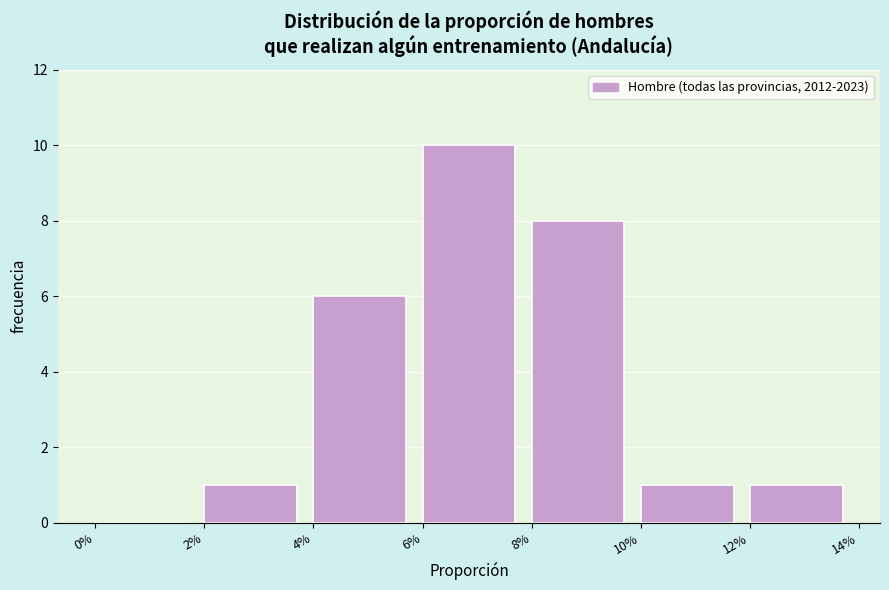

Reading right to left, extract all data points from this chart.

12%=1	10%=1	8%=8	6%=10	4%=6	2%=1	0%=0